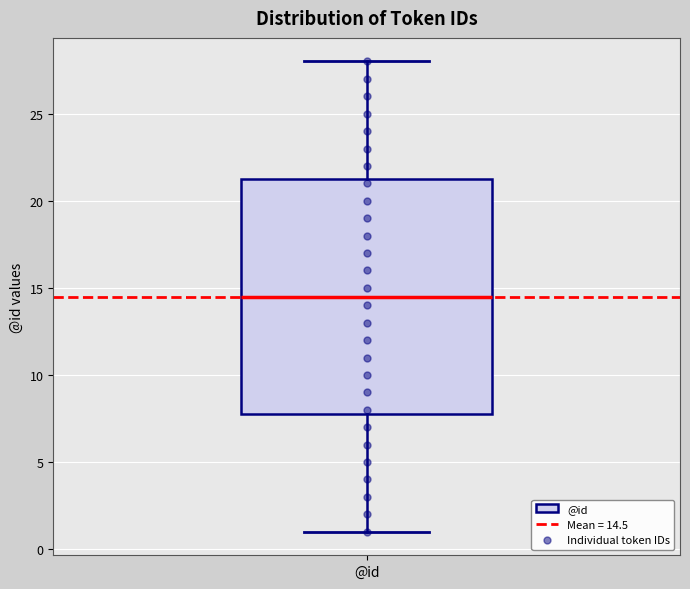

Where is the upper edge of the box for @id on the y-axis? The values are not printed on the chart, so give them approximately, as read against the axis.

21.5